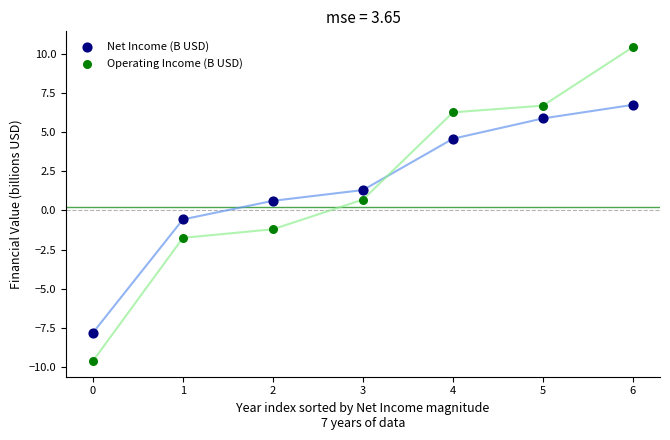

Which series contains the highest Y value?

Operating Income (B USD)